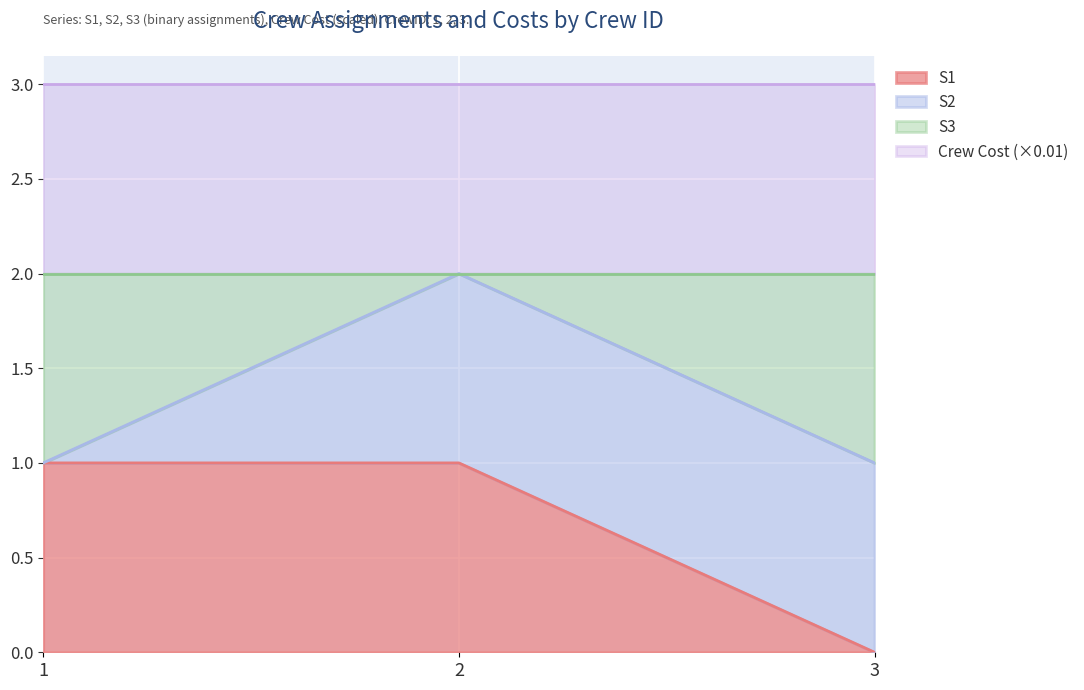

At which label is S3 closest to 1?

1